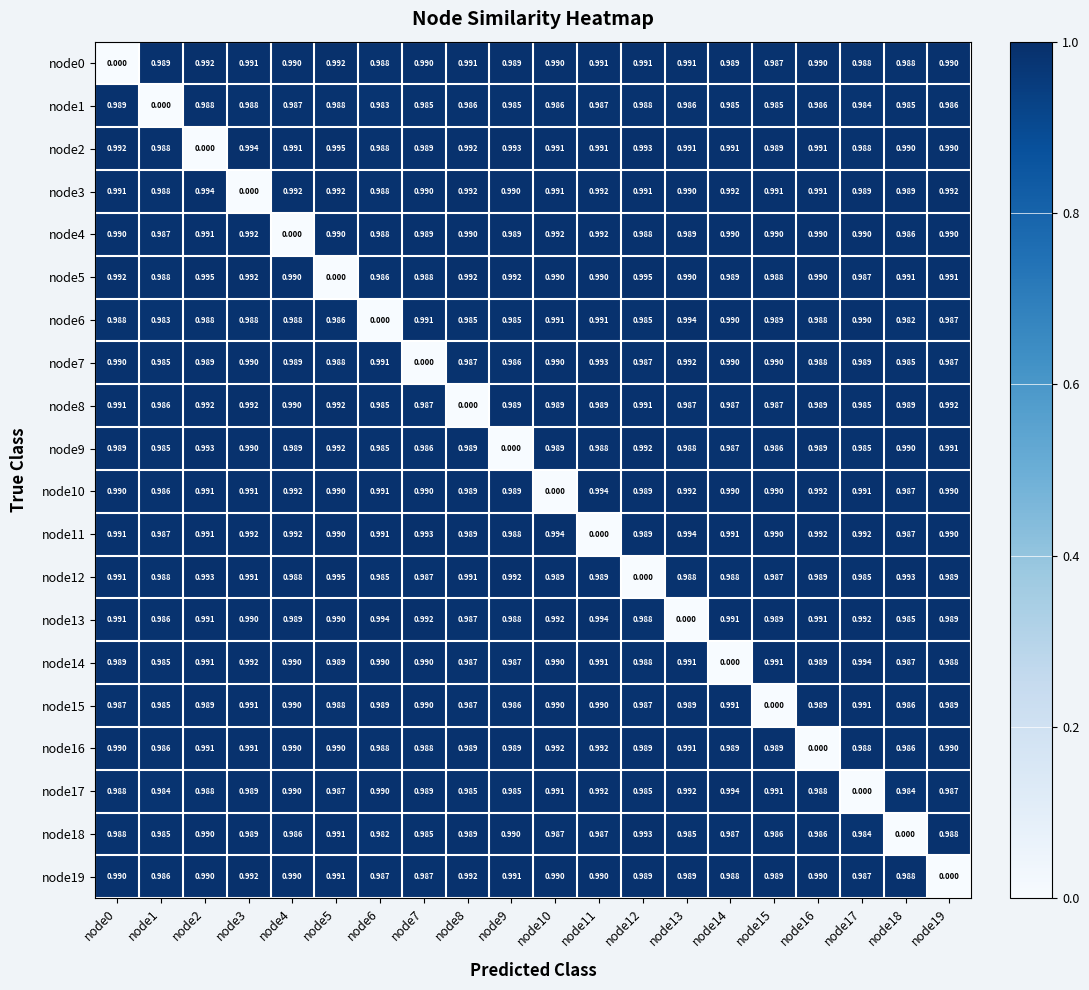

Is the value of node12 at node2 greater than the value of node11 at node10?

No